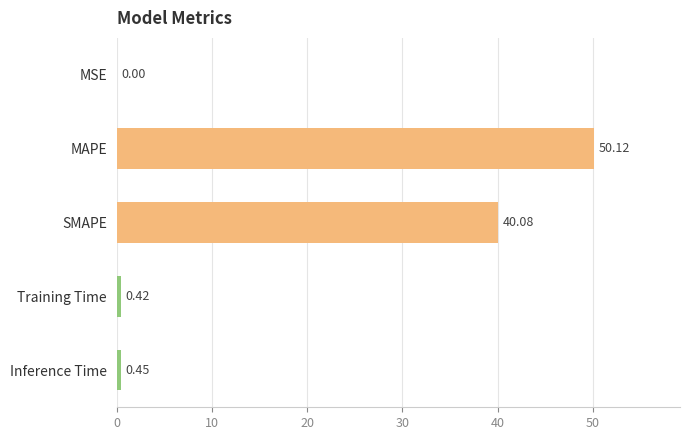

Are the bars grouped side by side (vs. stacked)?

No